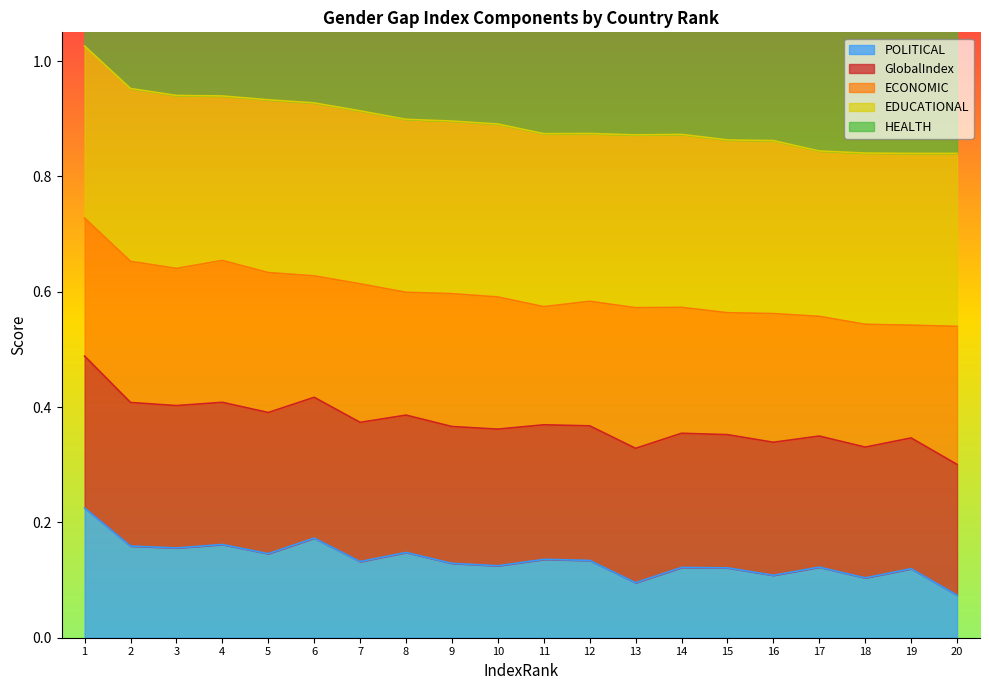

The value of ECONOMIC at 5 is 1.4. True or false?

False